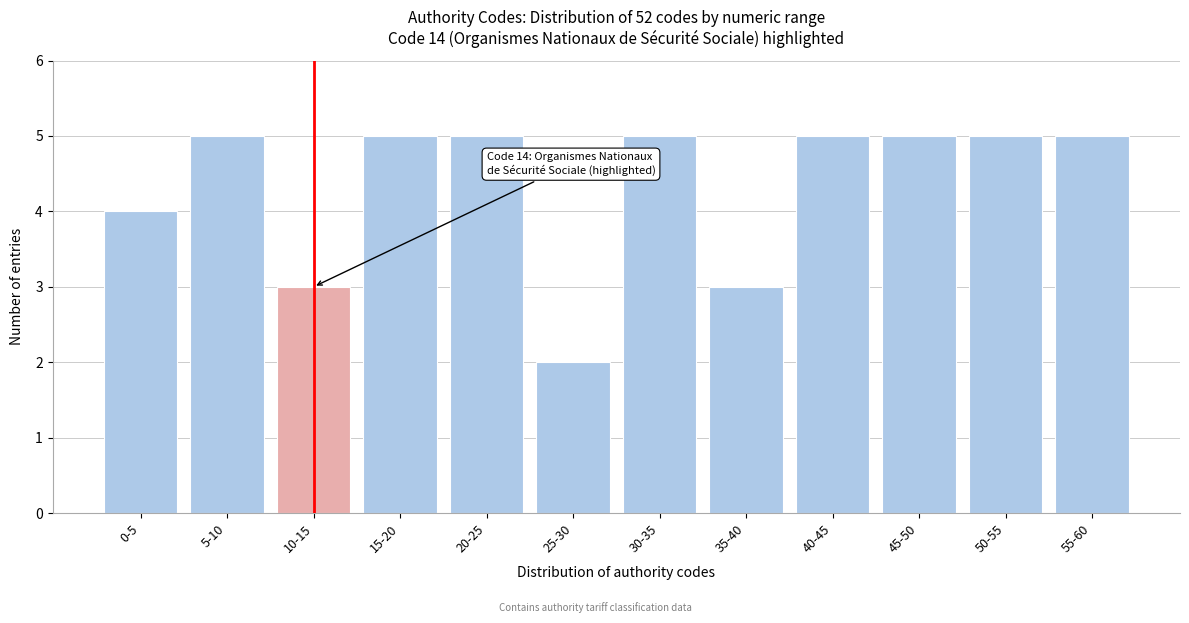

Reading left to right, transcribe all the data shown in this chart.

4	5	3	5	5	2	5	3	5	5	5	5